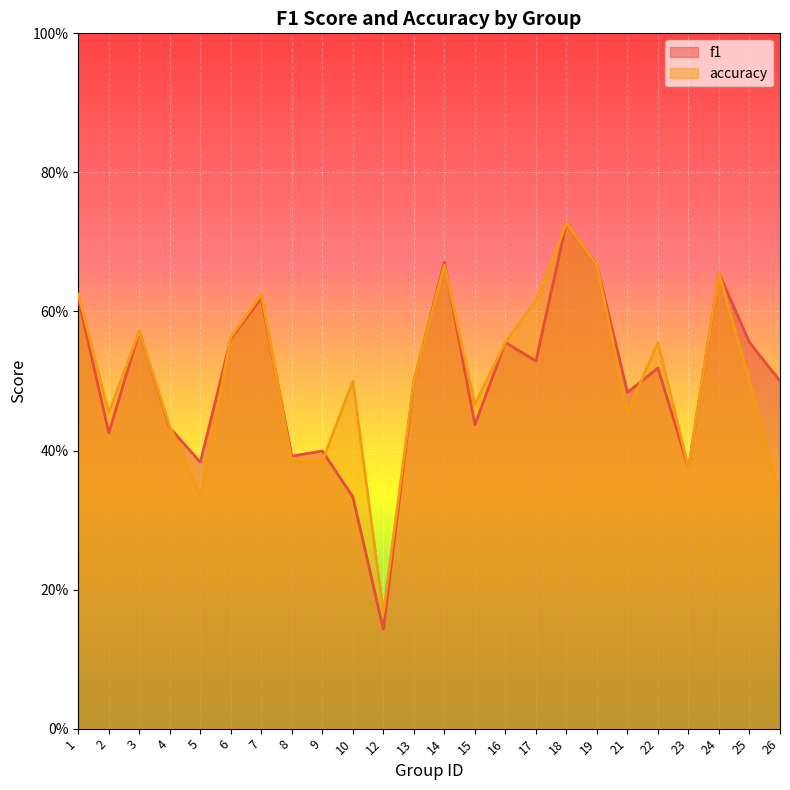

What are all the series names shown in the legend?

f1, accuracy